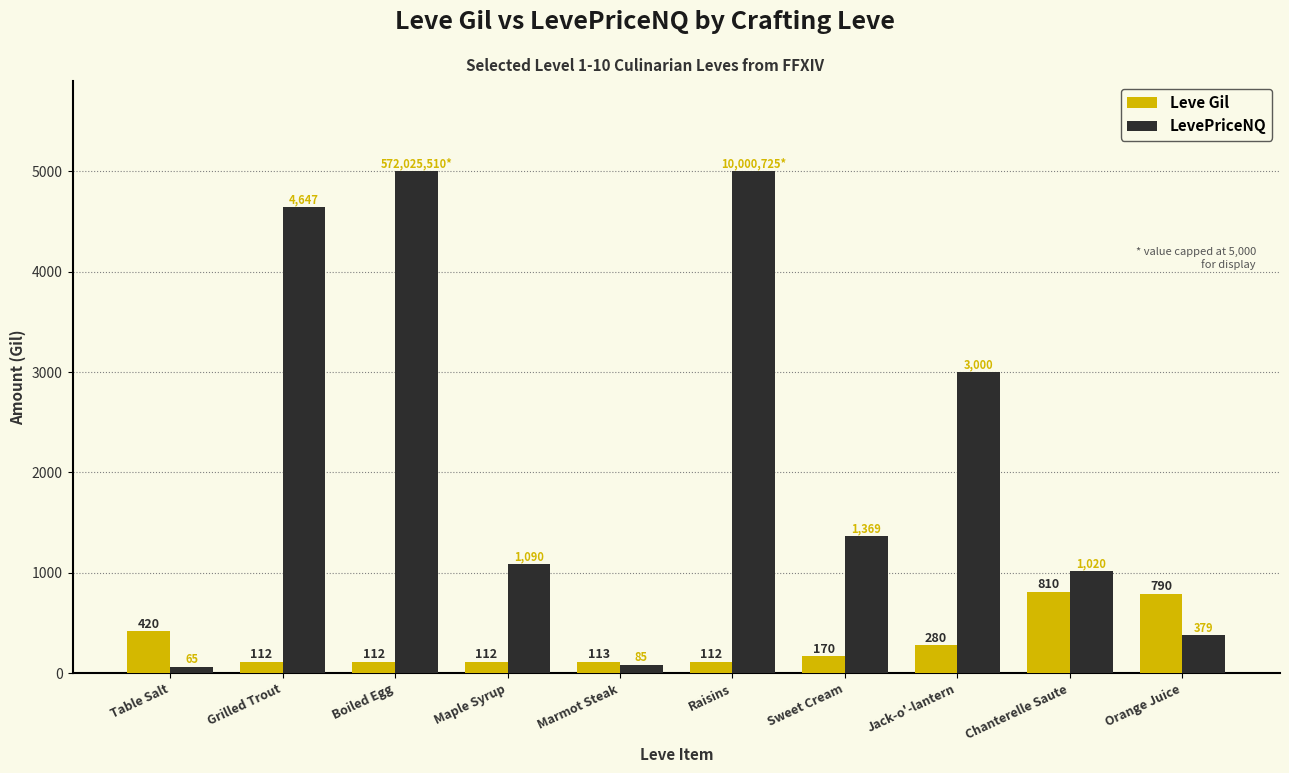

Where does the LevePriceNQ series first go above 1369?

Grilled Trout